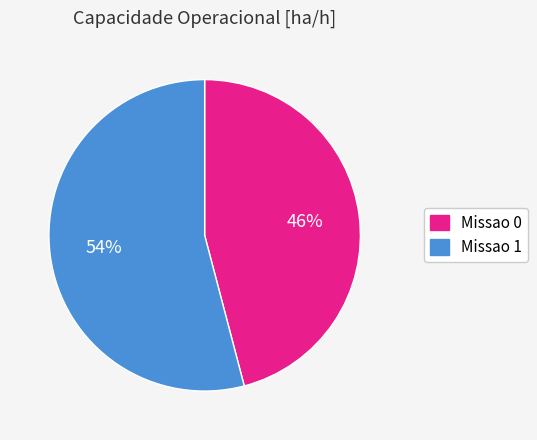

Approximately how many times larger is the value at Missao 1 compared to Missao 0?

1.2